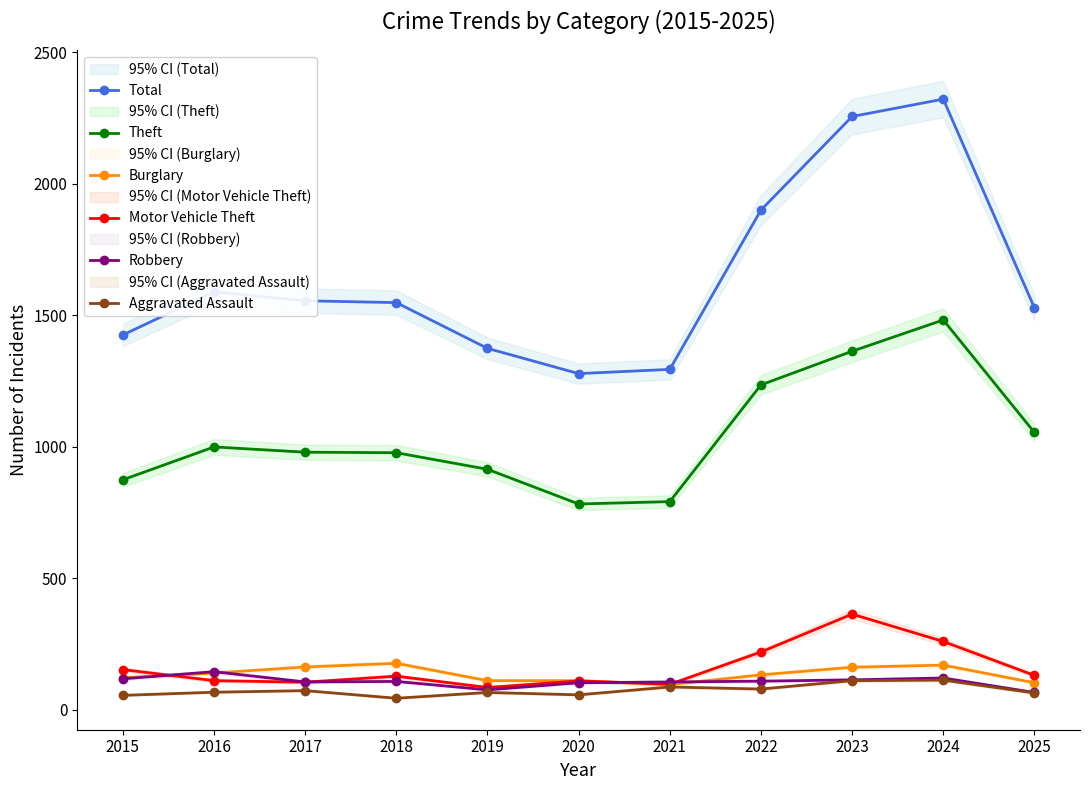

True or false: Theft has a value of 1416 at 2025.

False